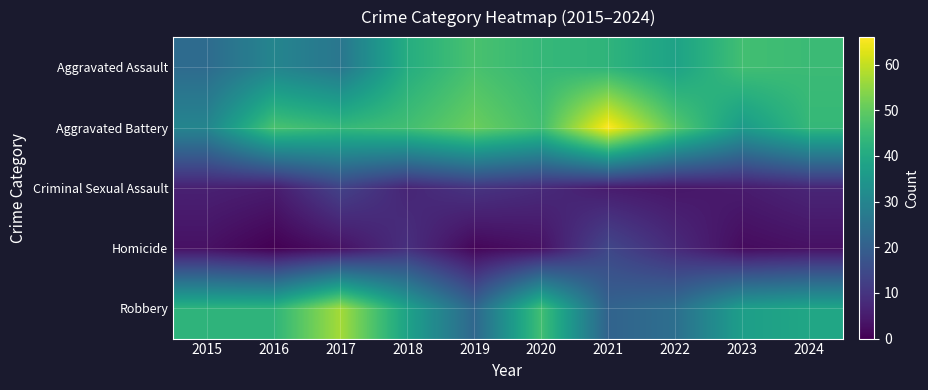

List the series in order of their peak value, lowest first.

Criminal Sexual Assault, Homicide, Aggravated Assault, Robbery, Aggravated Battery